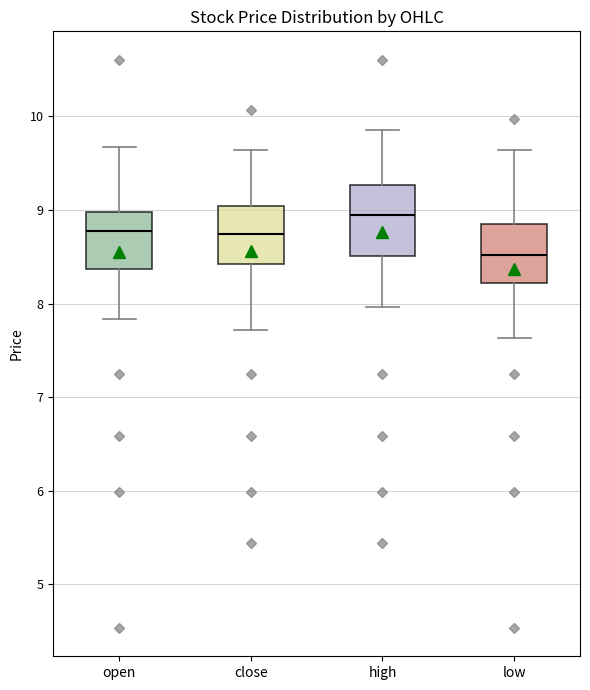

Which box's median line is the lowest?

low